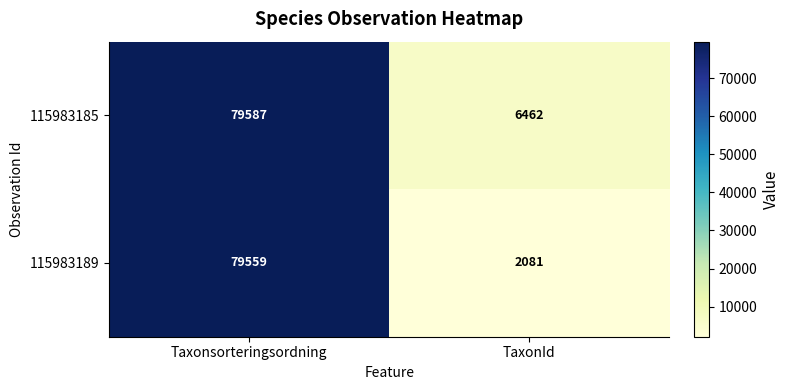

How many 115983185 values are between 6462 and 79587?

2